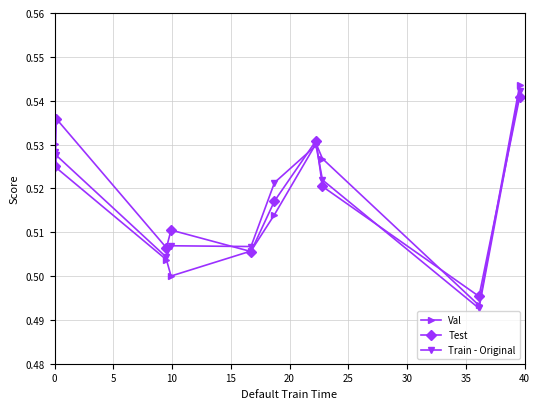

Which series has the widest spread of values?

Val